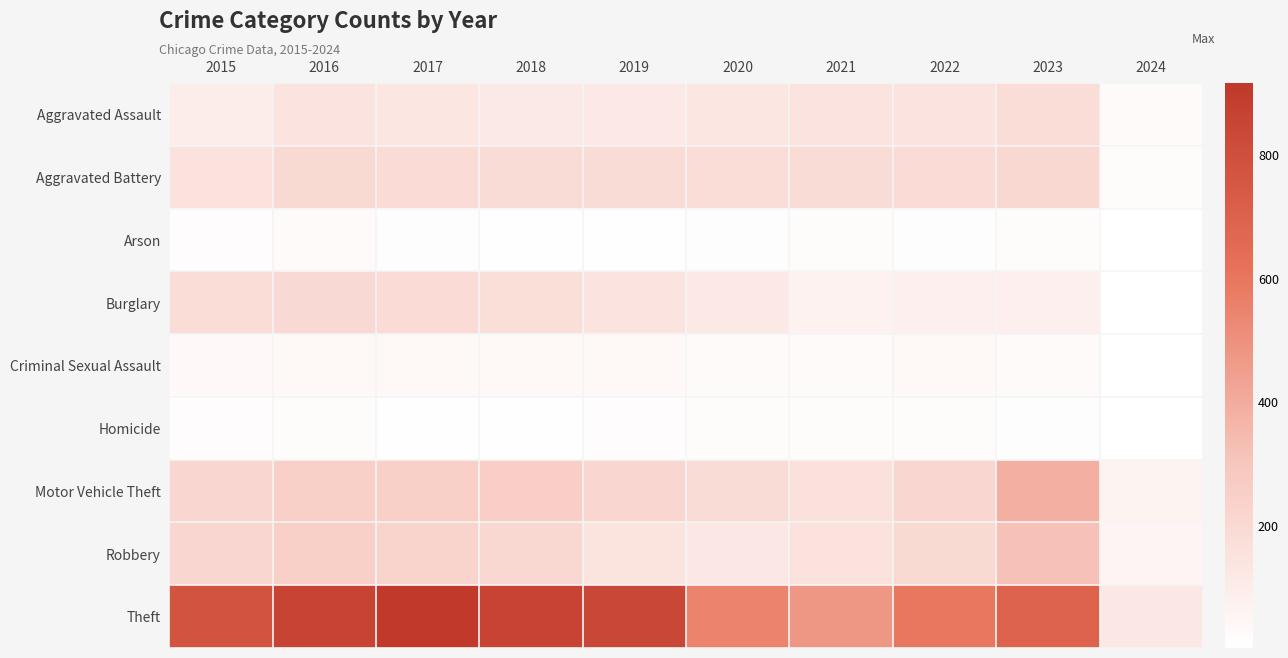

Which series has the largest total across all categories?

Theft